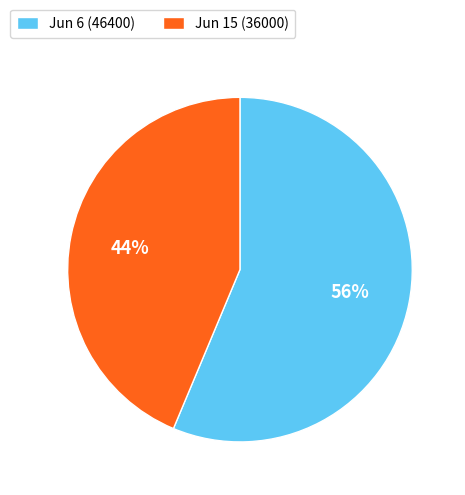

Is it true that Jun 6 (46400) is 56% of the pie?

True